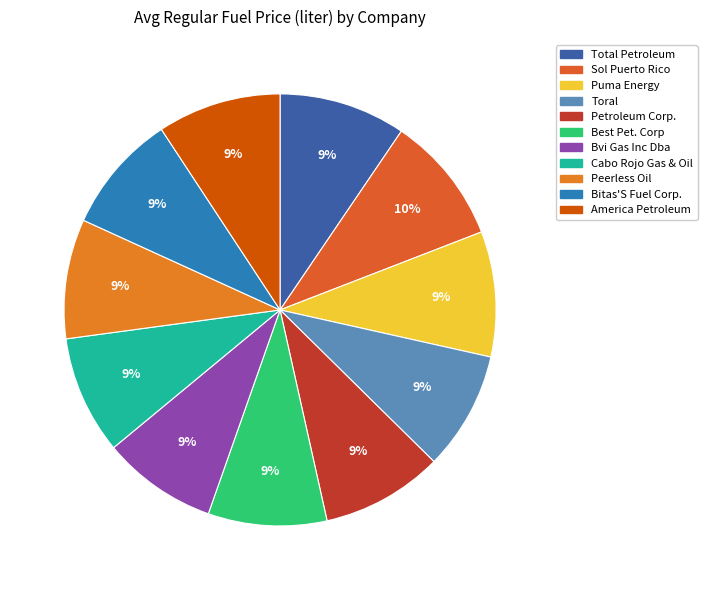

To the nearest percent, what percentage of the pie is Sol Puerto Rico?

10%